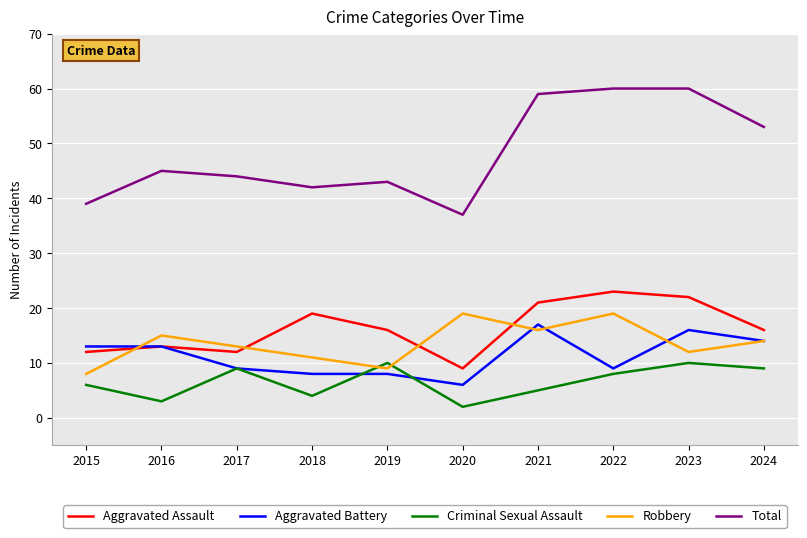

True or false: Aggravated Battery has a value of 12 at 2022.

False